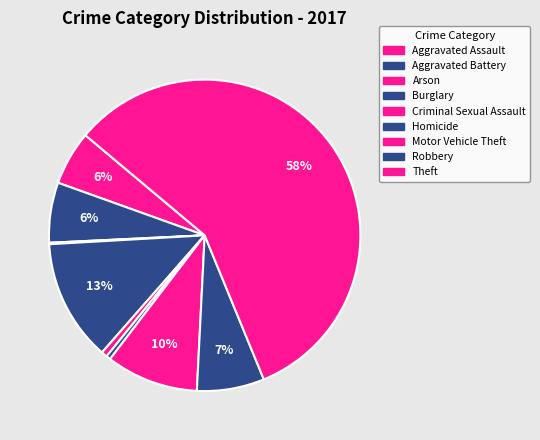

To the nearest percent, what portion does Aggravated Battery represent?

6%